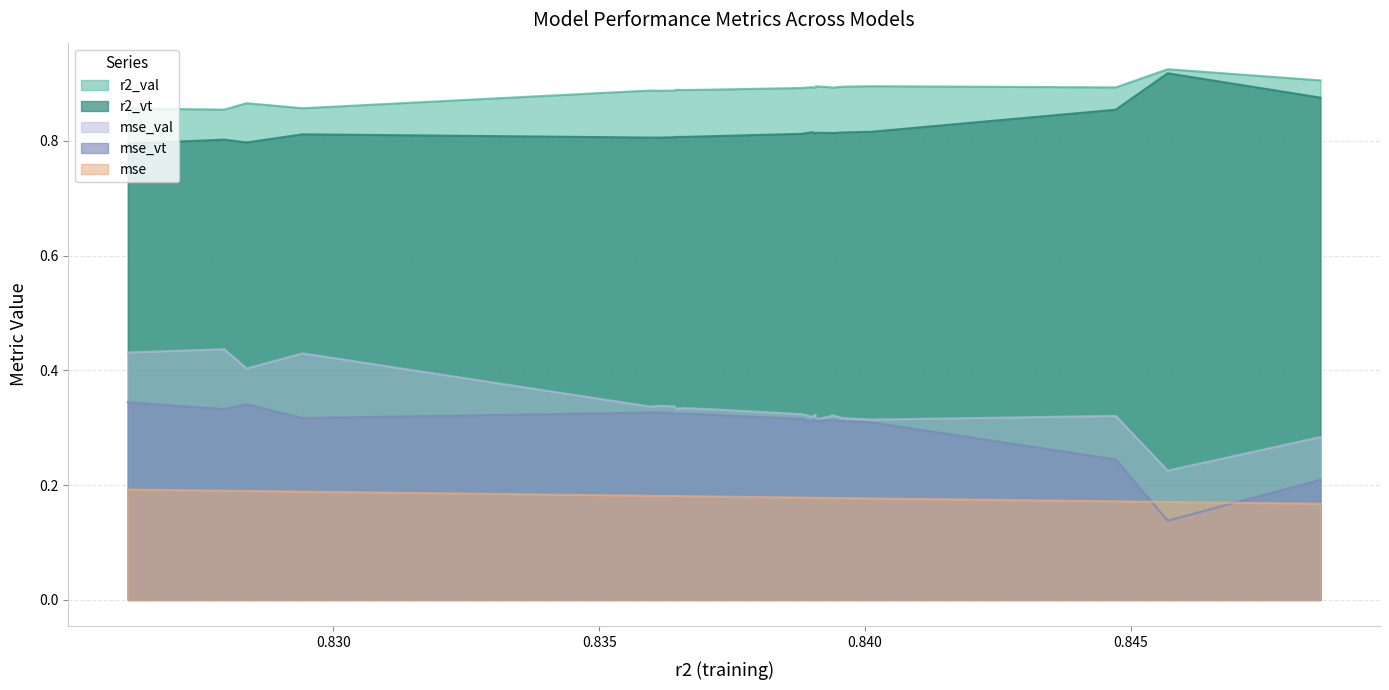

Which series has the largest total across all categories?

r2_val